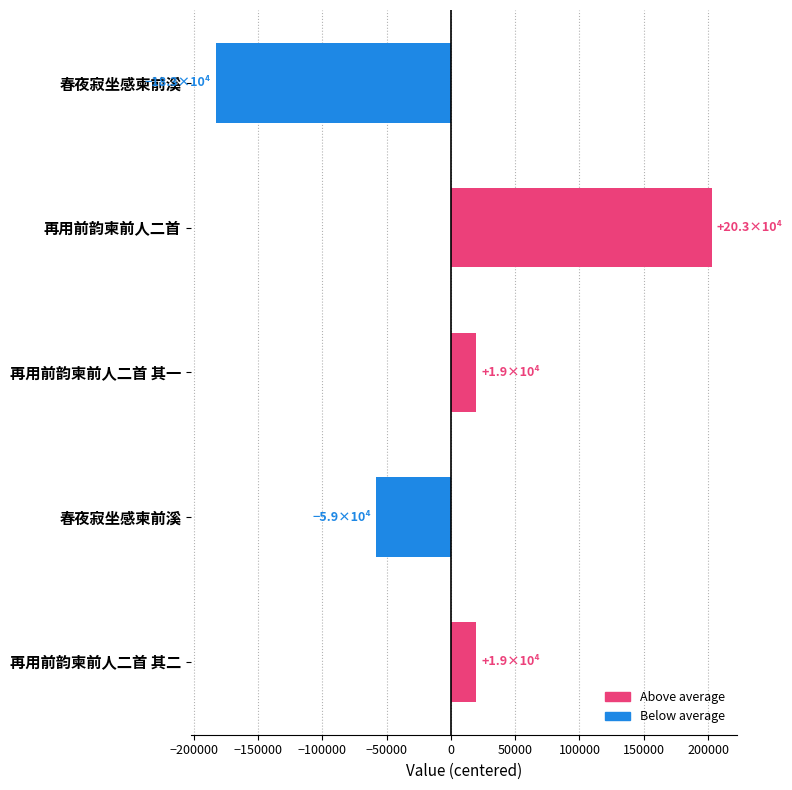

Does the chart contain any negative values?

Yes